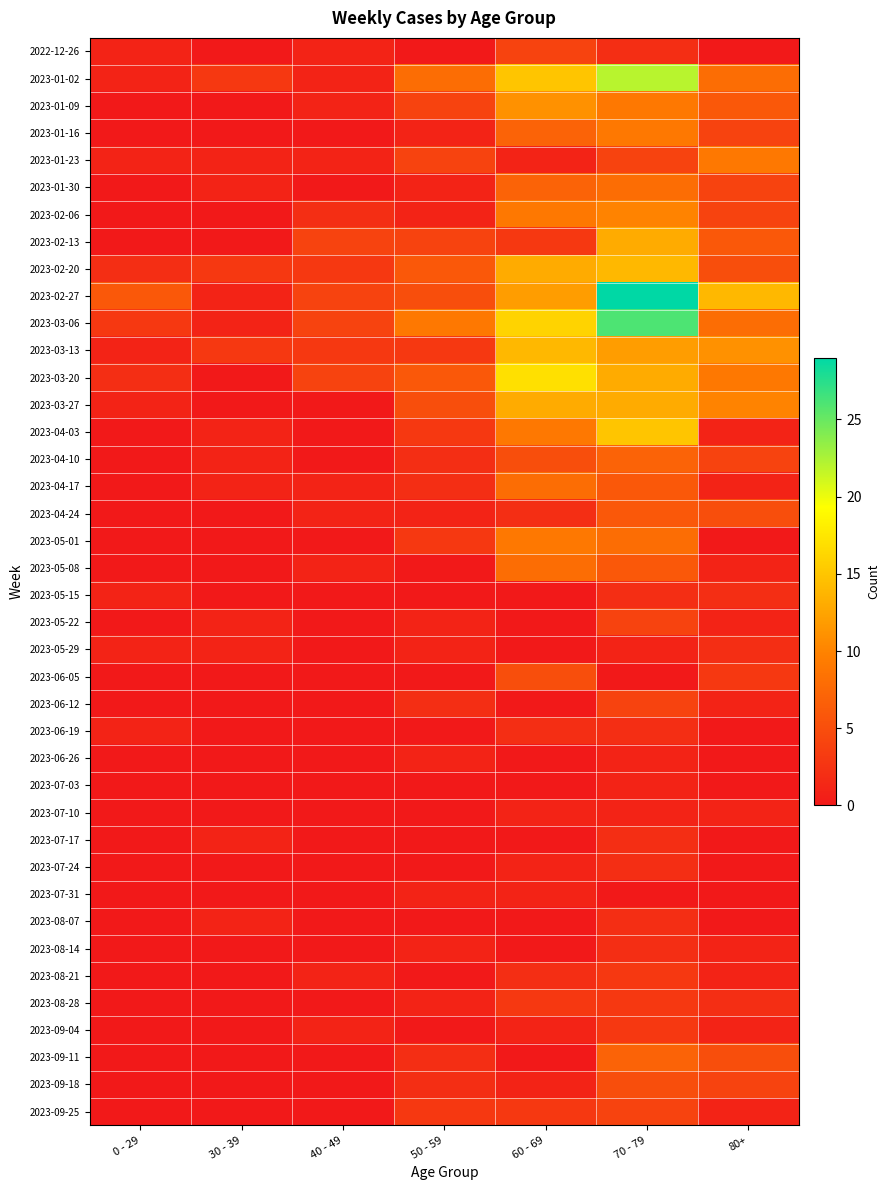

Which series has the widest spread of values?

2023-02-27